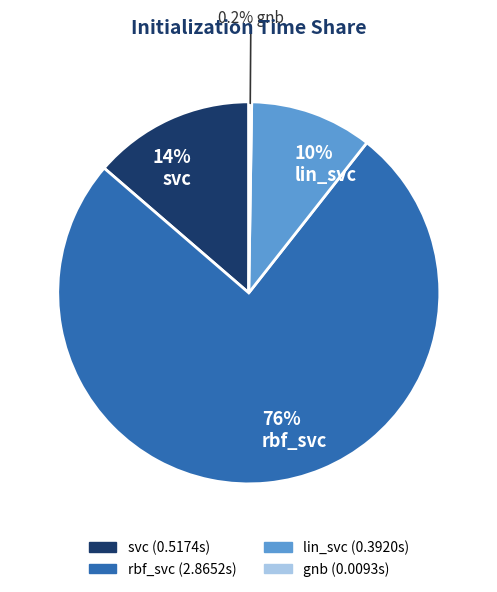

How many slices are in this pie chart?

4